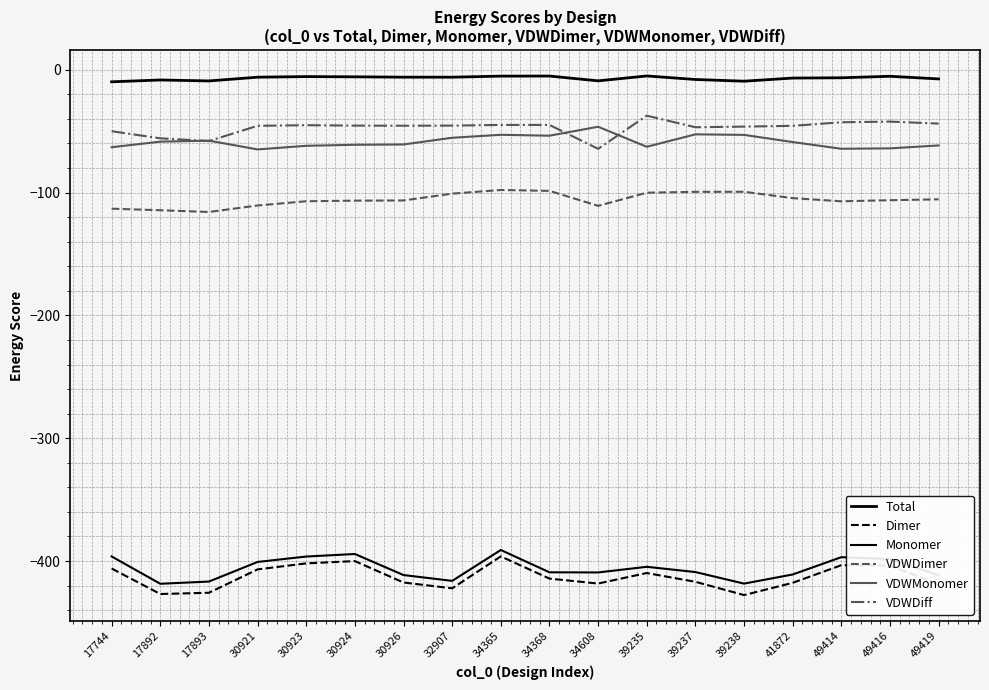

Which series has the largest total across all categories?

Total